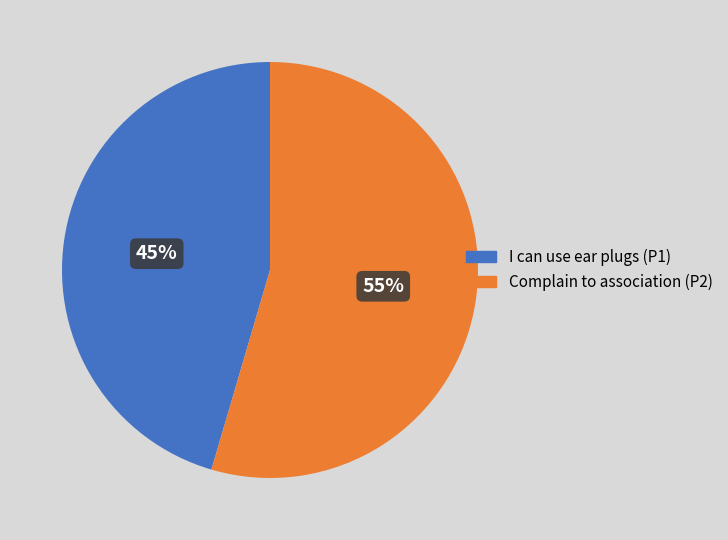

Is there a majority slice in this chart?

Yes